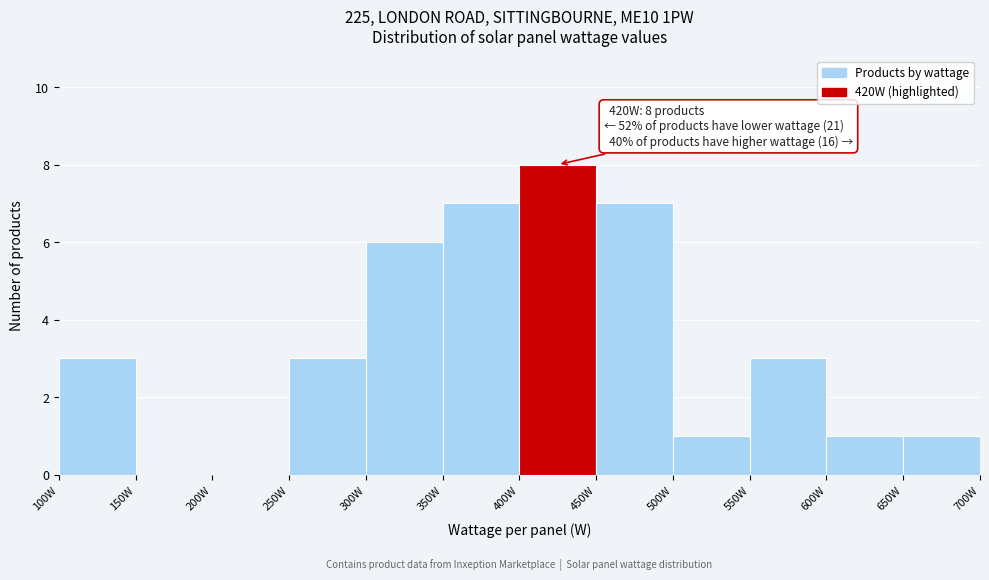

Which range on the x-axis has the tallest bar?

400 to 450